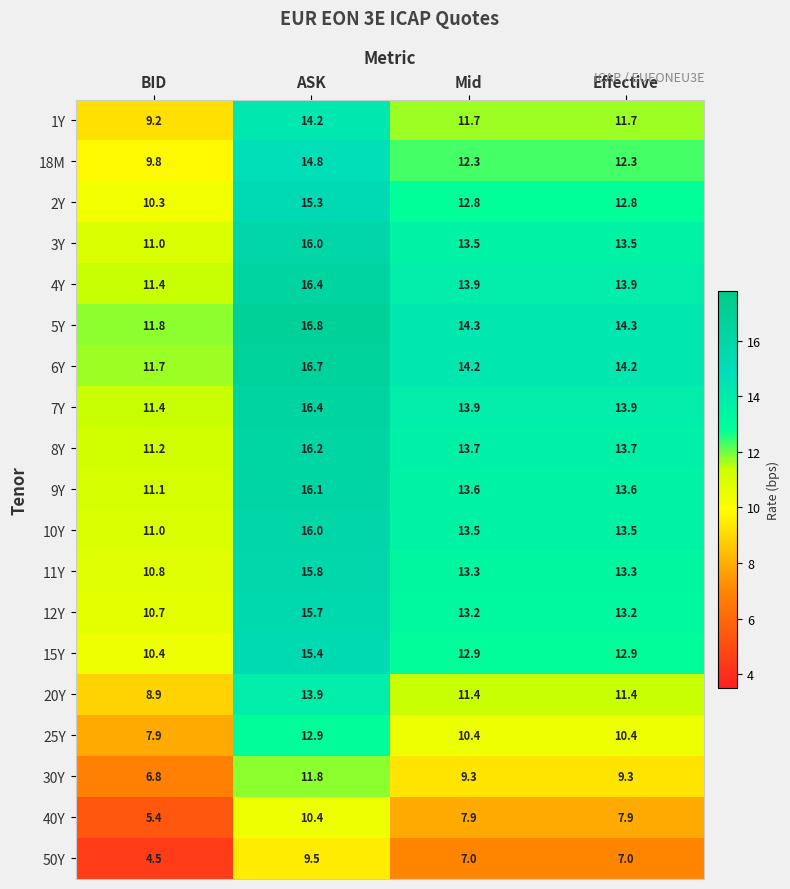

Which category has the lowest value across all series?

BID